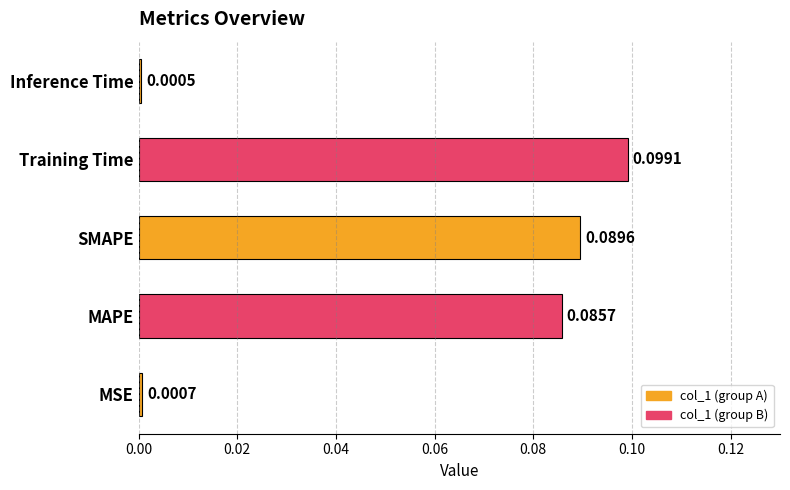

Rank the categories by value from highest to lowest.

Training Time, SMAPE, MAPE, MSE, Inference Time